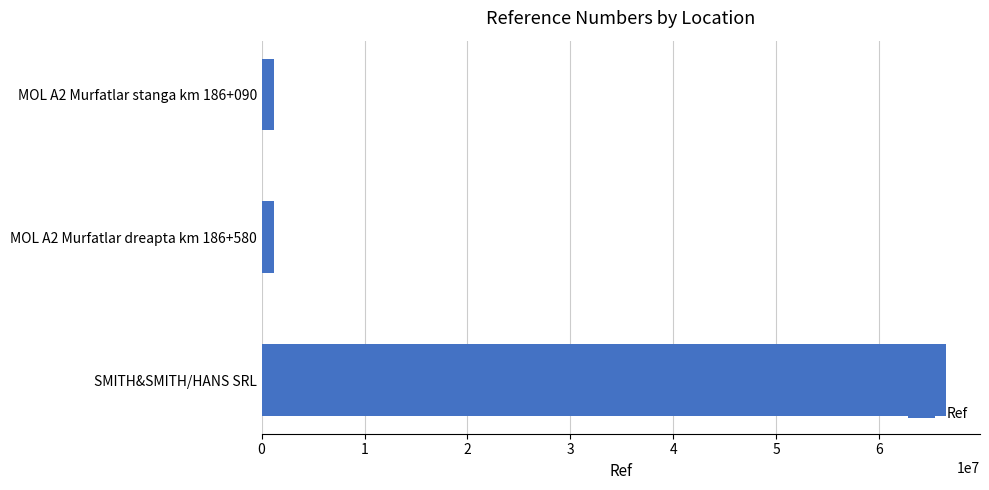

The chart shows a value of 34503355 at SMITH&SMITH/HANS SRL. True or false?

False